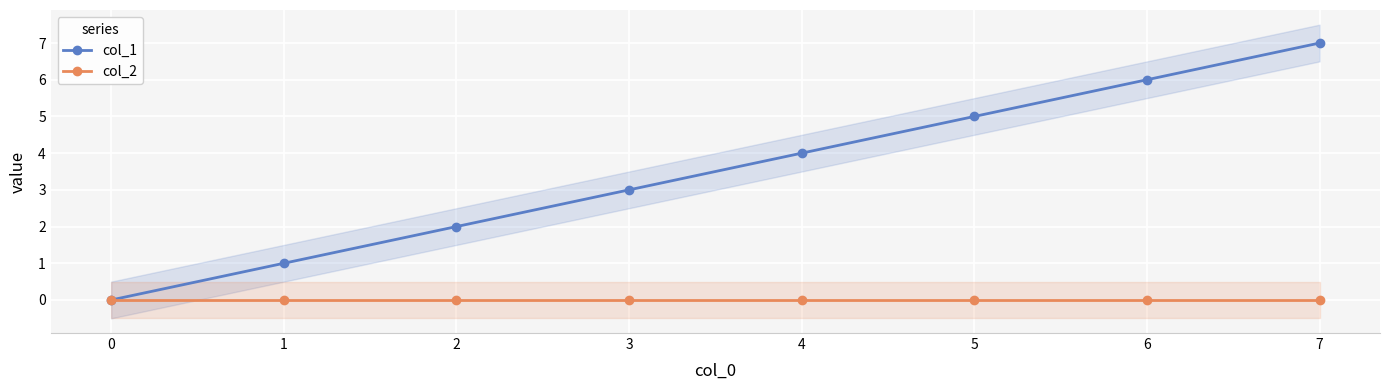

True or false: col_1 and col_2 intersect in this chart.

False